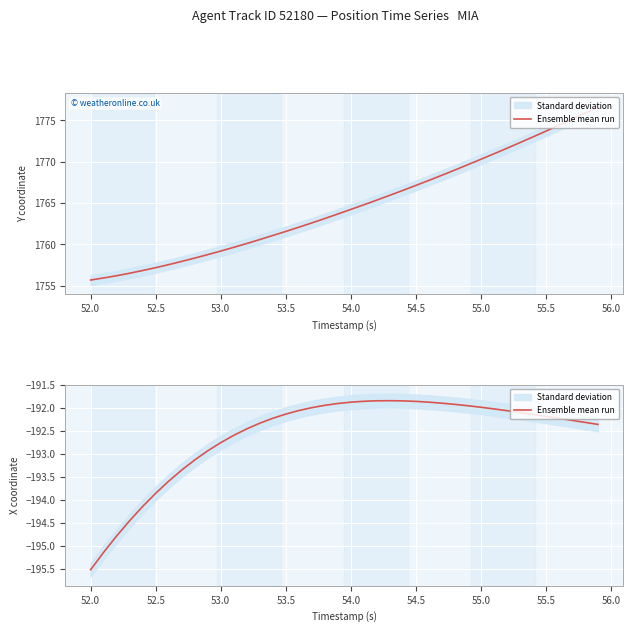

Reading left to right, extract all data points from this chart.

-195.5	-195.1	-194.8	-194.4	-194.1	-193.9	-193.6	-193.4	-193.1	-192.9	-192.8	-192.6	-192.5	-192.3	-192.2	-192.1	-192.1	-192.0	-191.9	-191.9	-191.9	-191.9	-191.8	-191.8	-191.8	-191.9	-191.9	-191.9	-191.9	-192.0	-192.0	-192.0	-192.1	-192.1	-192.1	-192.2	-192.2	-192.3	-192.3	-192.4